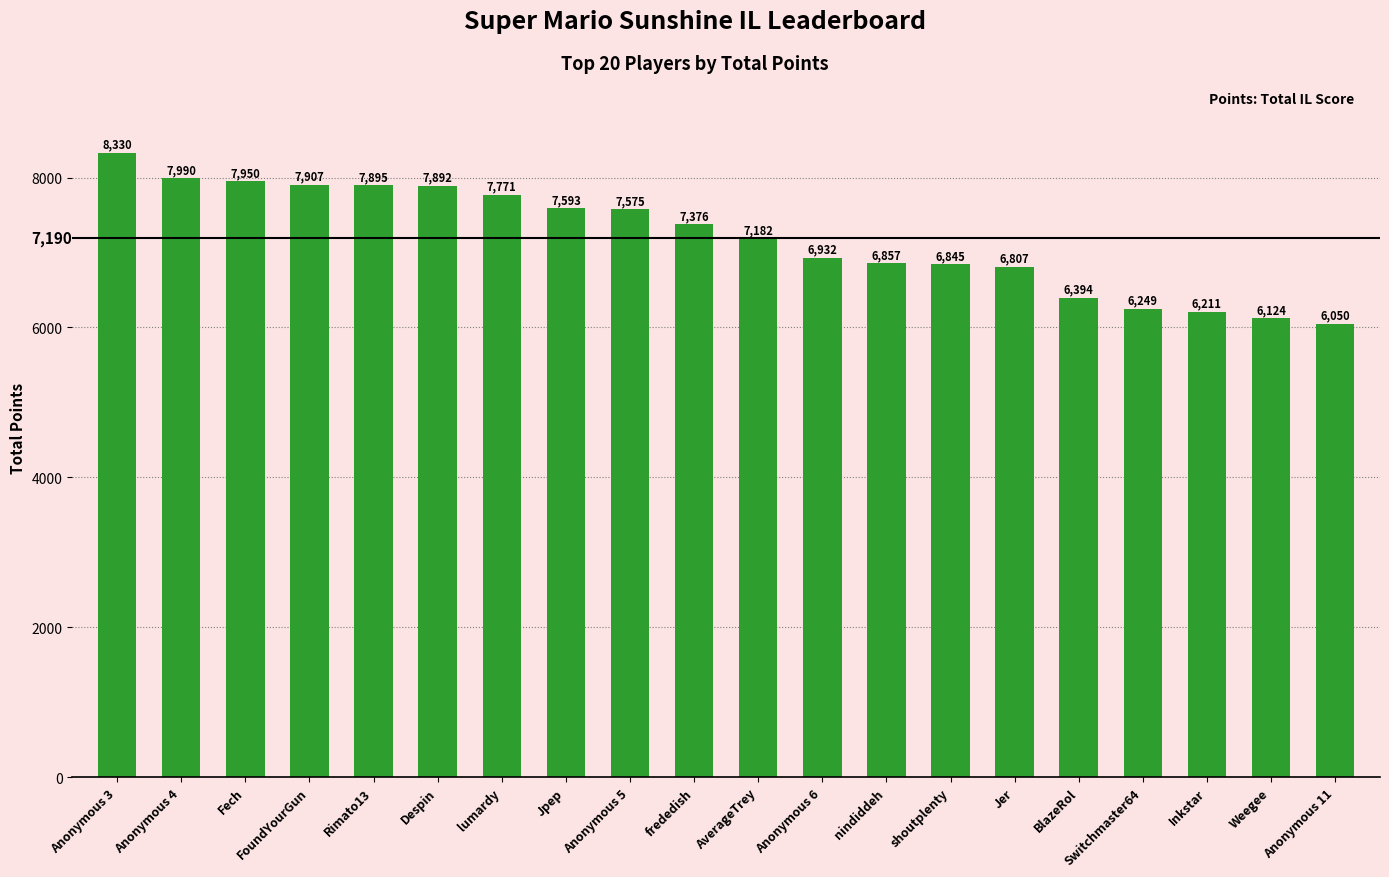

What is the change in value from BlazeRol to Inkstar?

-183